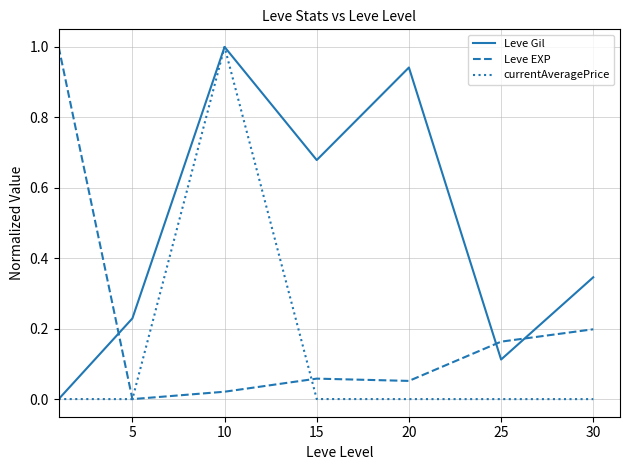

What is the maximum value for Leve EXP?

1.0